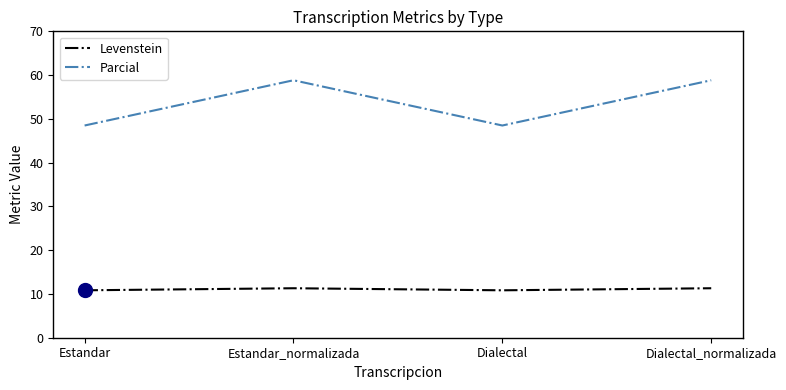

In Parcial, how many points are lower than both neighbors (excluding endpoints)?

1